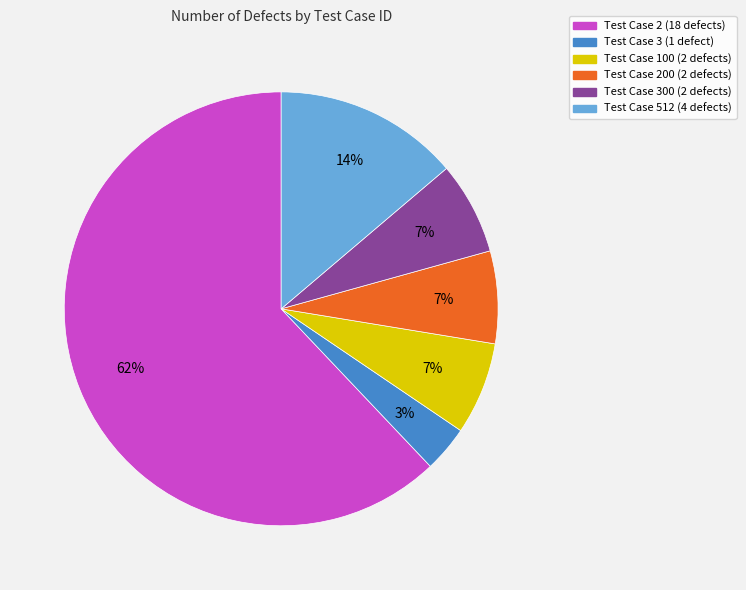

To the nearest percent, what is the difference between the largest and smallest slice percentages?

59%